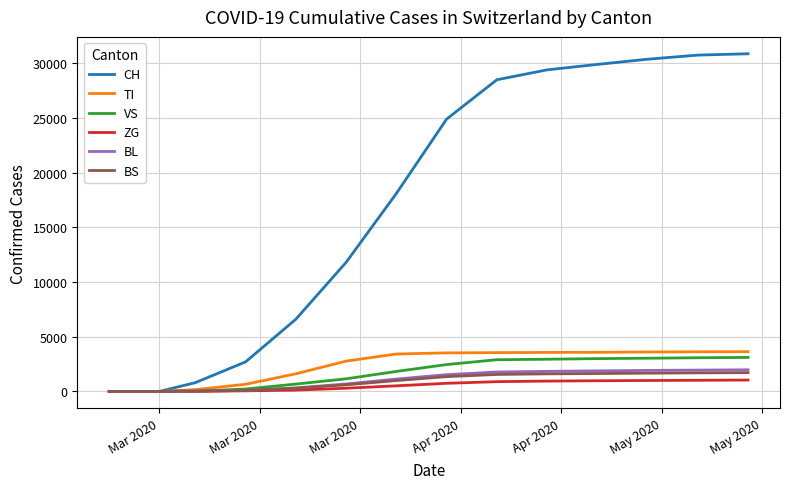

What is the maximum value shown in the chart?

30878